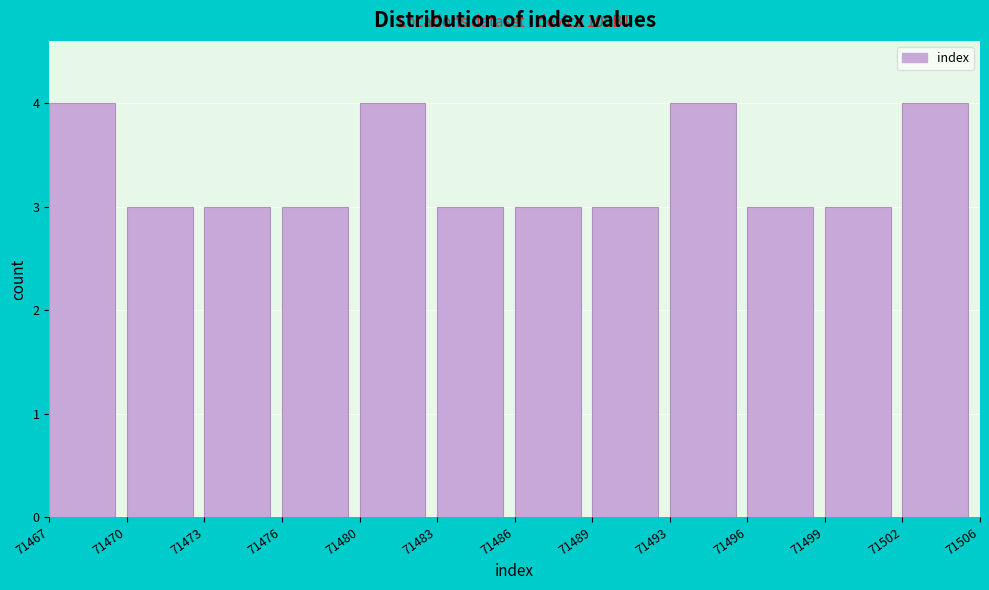

Reading left to right, transcribe all the data shown in this chart.

71467=4	71470=3	71473=3	71476=3	71480=4	71483=3	71486=3	71489=3	71493=4	71496=3	71499=3	71502=4